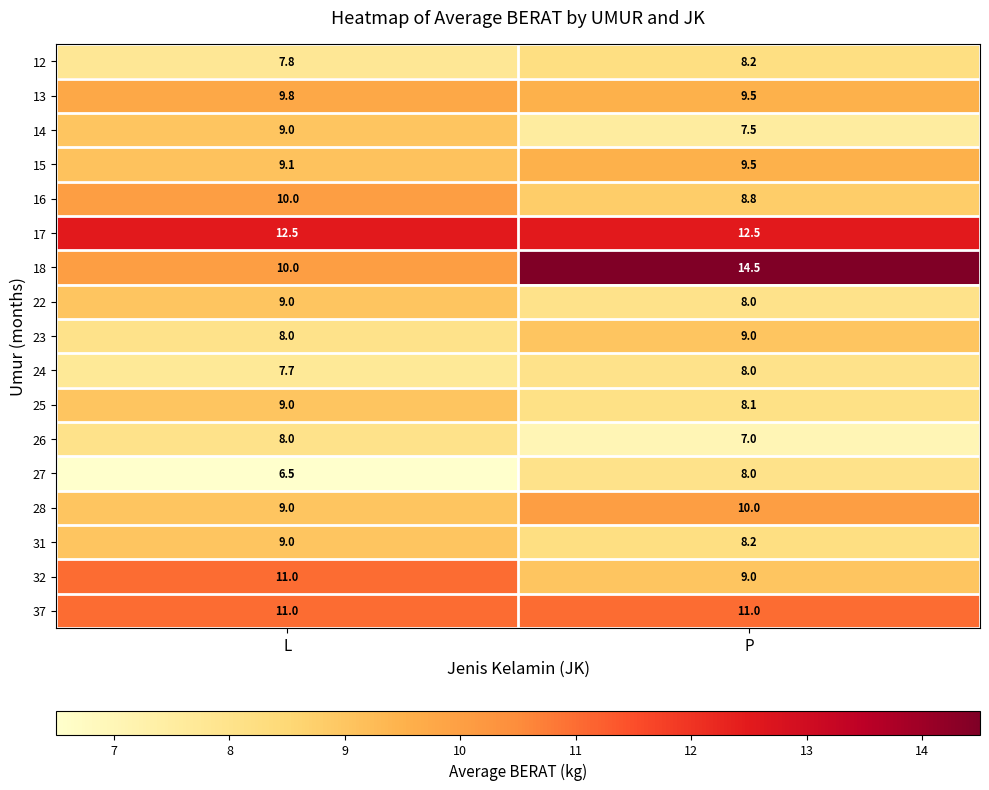

At how many categories does at least one series exceed 10?

2